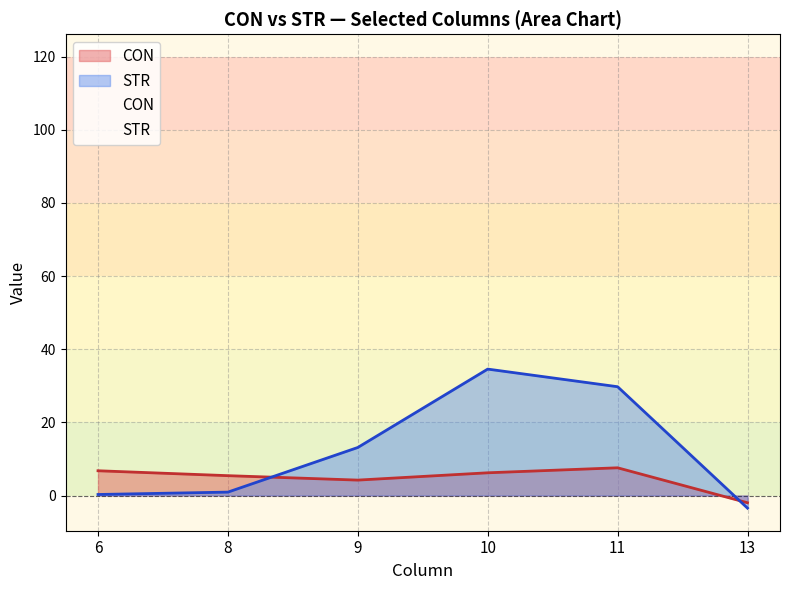

Does the chart have visible grid lines?

Yes